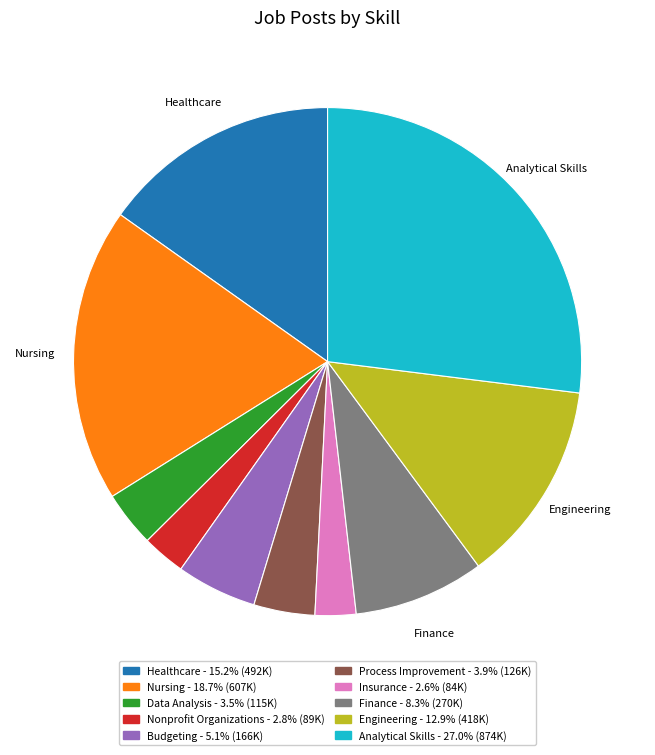

Do Process Improvement - 3.9% (126K) and Nursing - 18.7% (607K) together represent more than half of the pie?

No